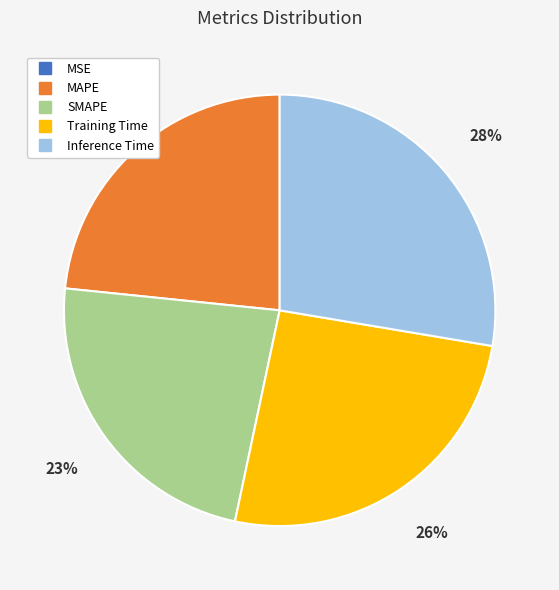

True or false: Inference Time accounts for 38% of the total.

False